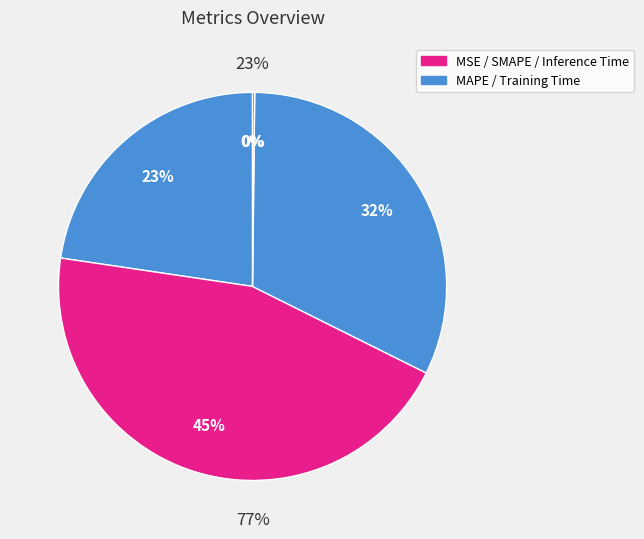

Is it true that SMAPE is 45% of the pie?

True